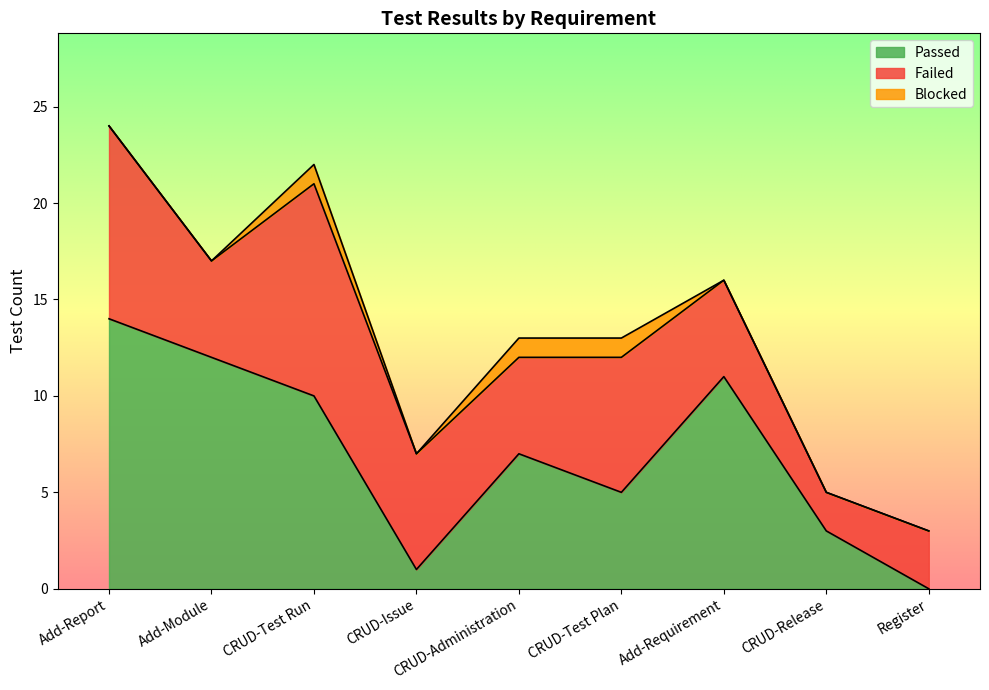

True or false: Passed and Blocked cross at least once.

False